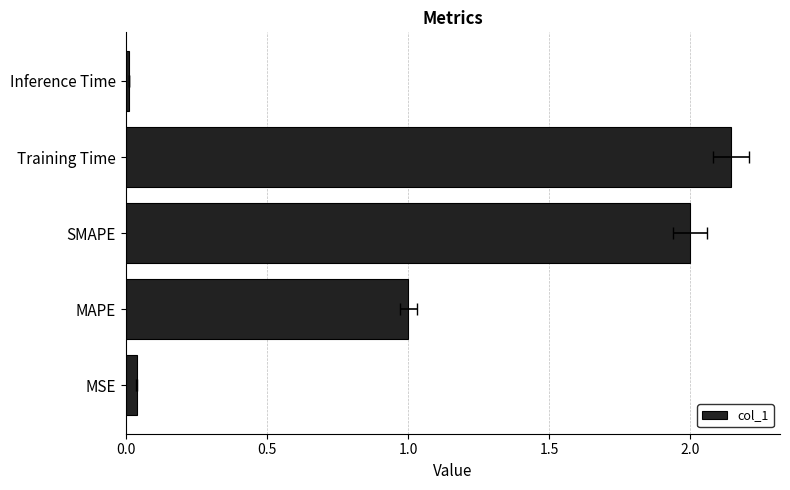

True or false: the data shows 0.0 at MSE.

True